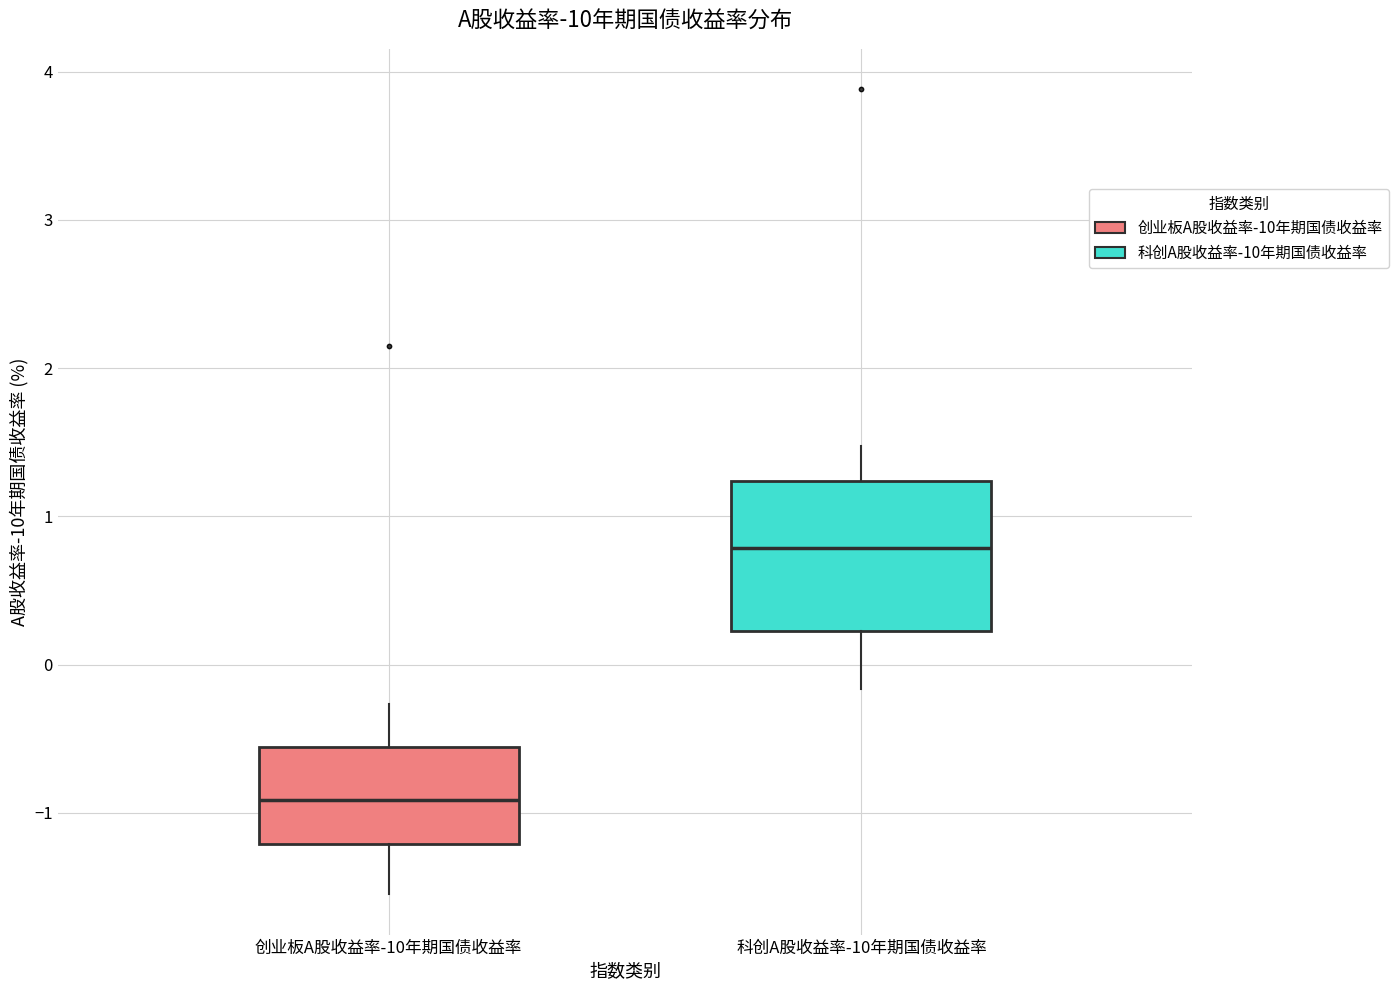

Which box has the lowest median line?

创业板A股收益率-10年期国债收益率